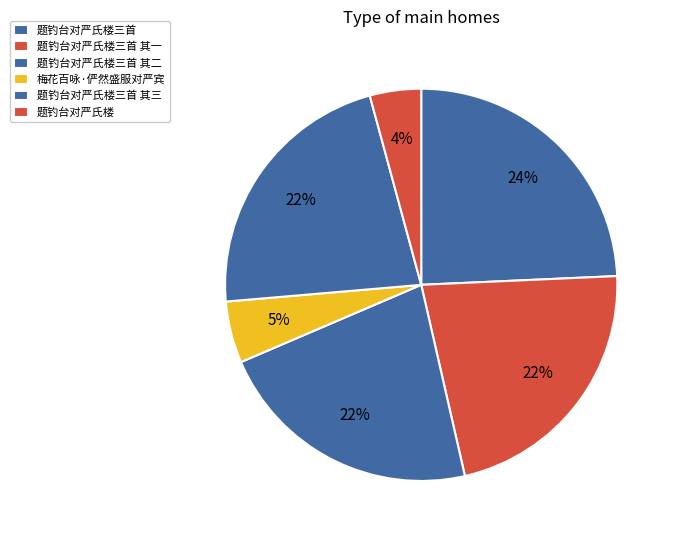

Which category has the smallest portion of the pie?

题钓台对严氏楼